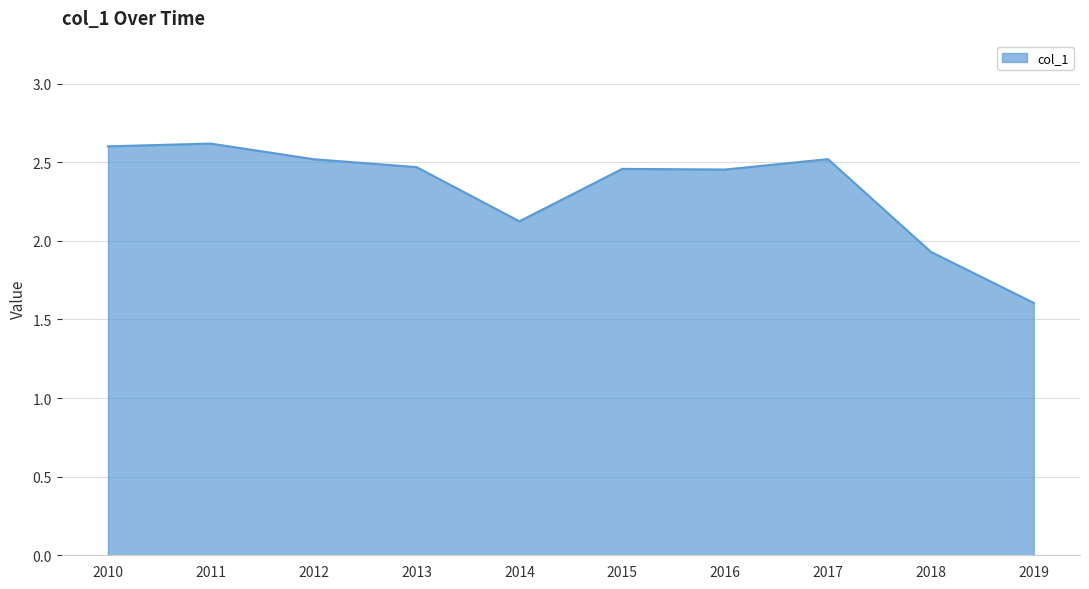

What is the difference between the maximum and second lowest values?

0.7